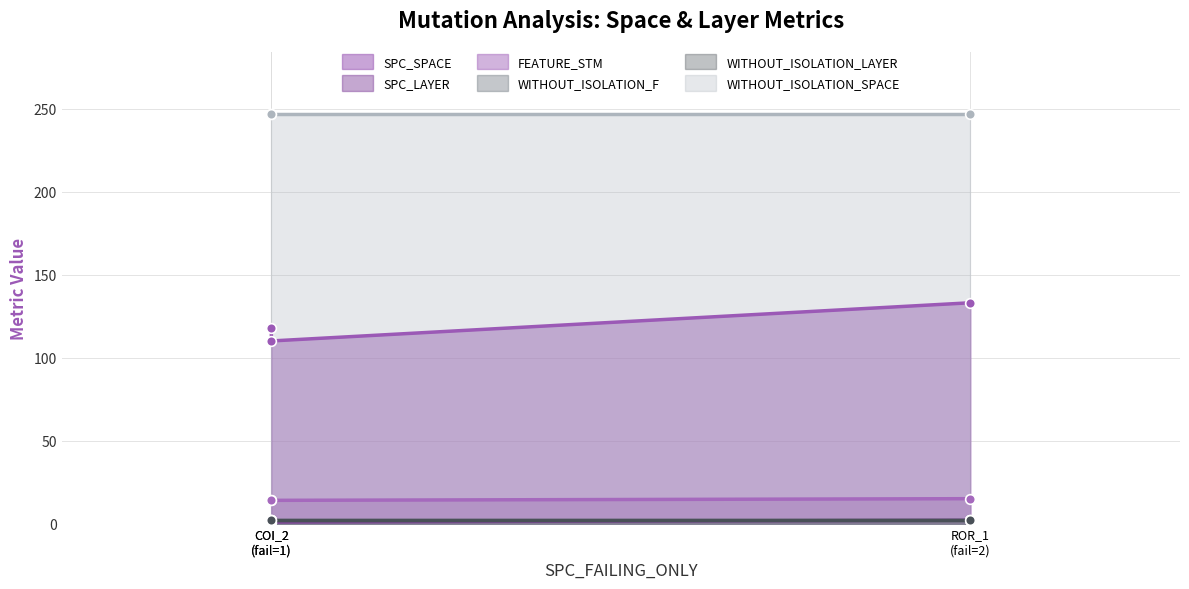

Read the SPC_SPACE value at ROR_1 (fail=2).

133